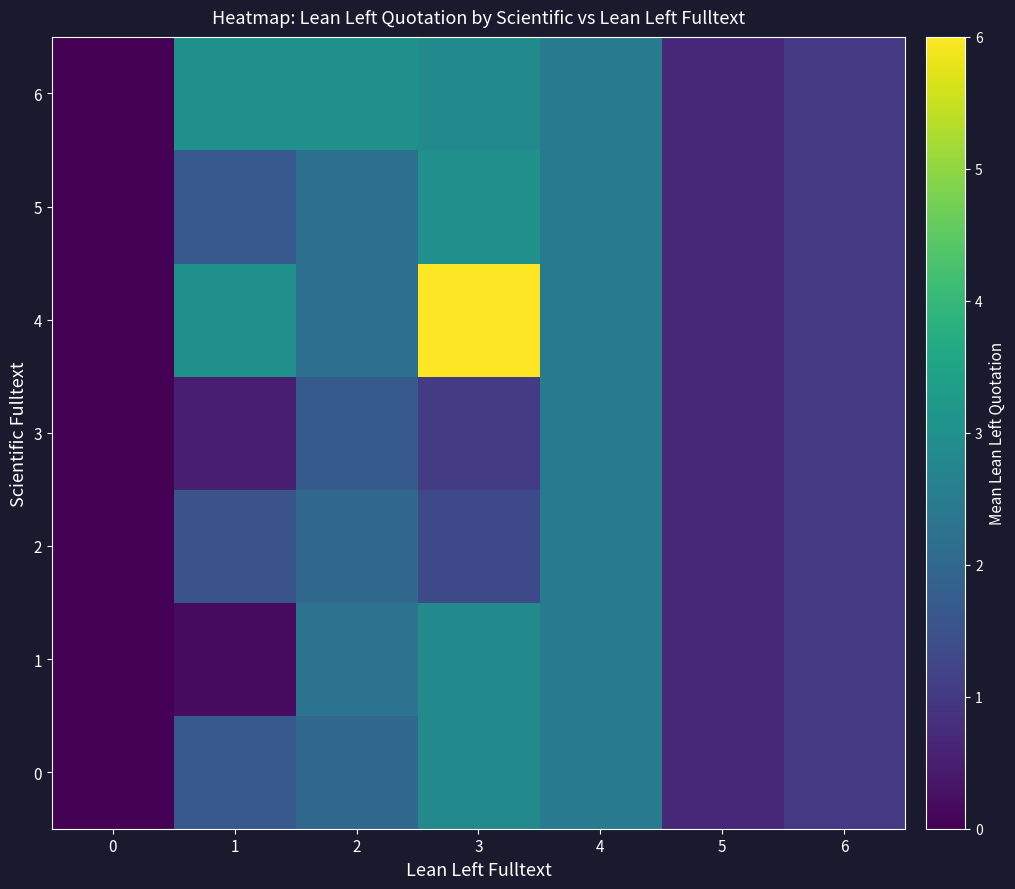

How many data points does each series have?

7